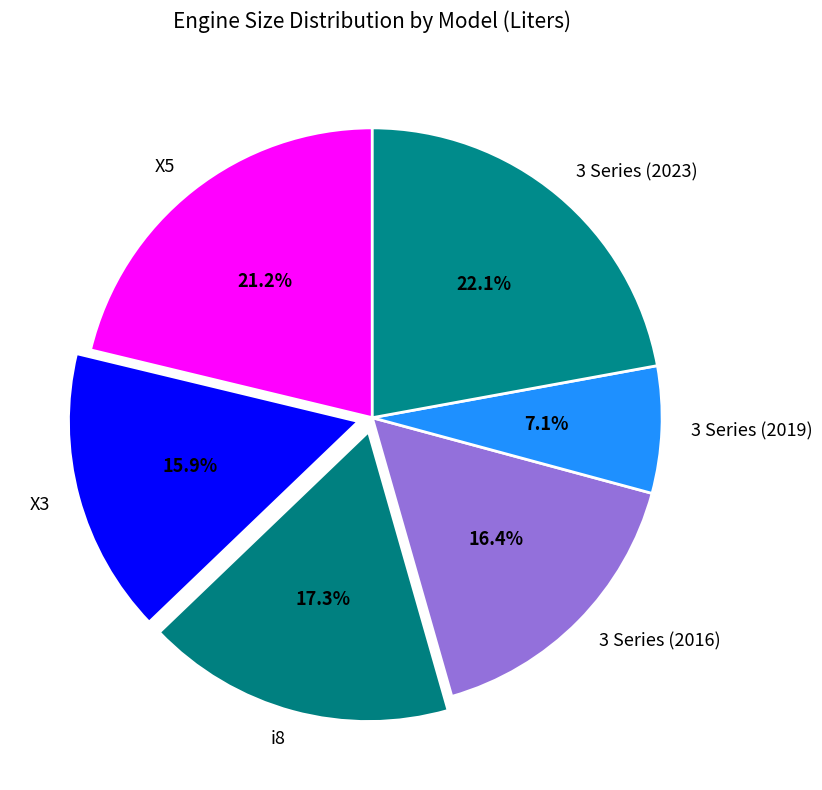

To the nearest percent, what portion does 3 Series (2019) represent?

7%